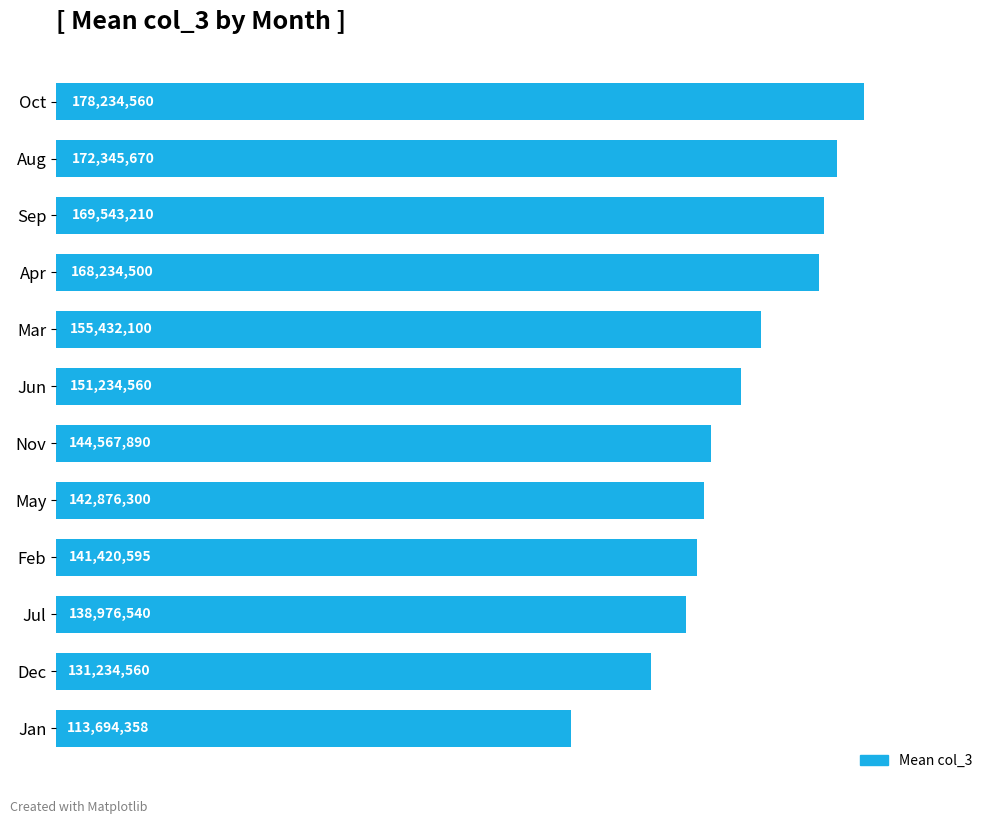

At which label is the value closest to 145964459?

Nov